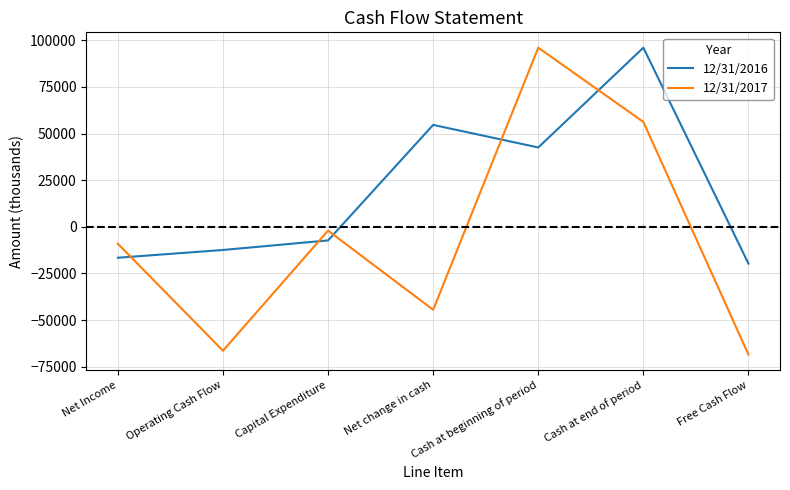

What is the difference between the second highest and minimum values in the 12/31/2016 series?

74396